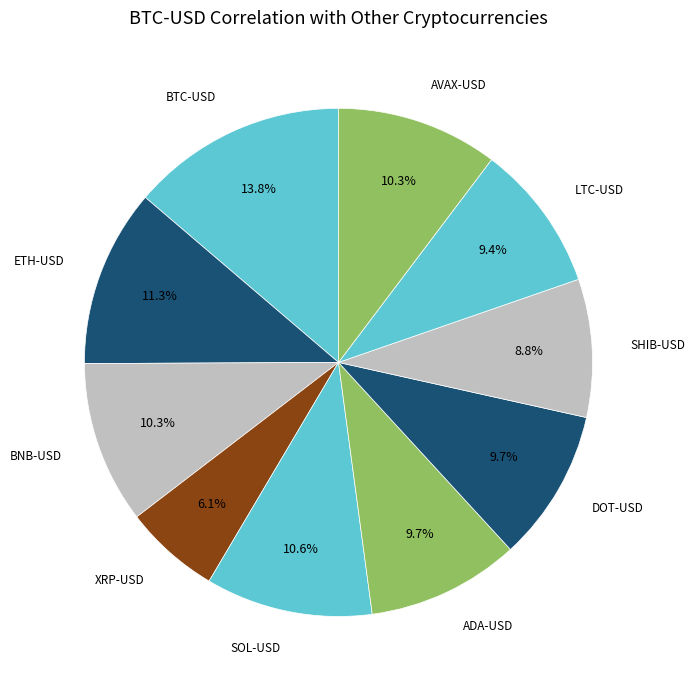

Rank the categories by value from highest to lowest.

BTC-USD, ETH-USD, SOL-USD, BNB-USD, AVAX-USD, ADA-USD, DOT-USD, LTC-USD, SHIB-USD, XRP-USD